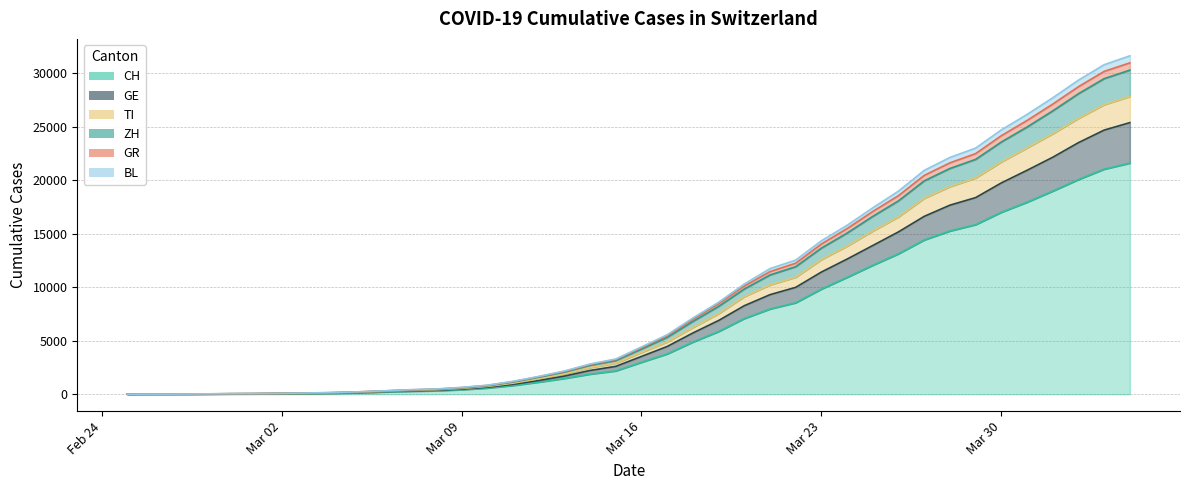

How many lines are shown in the chart?

6